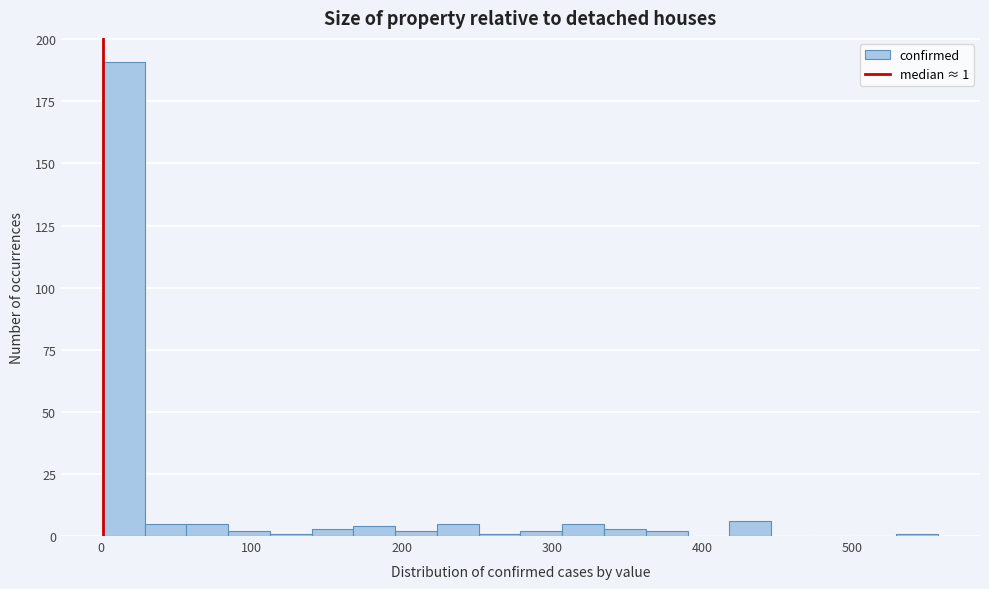

Read against the x-axis, roughly where is the centre of the tallest bar?

10